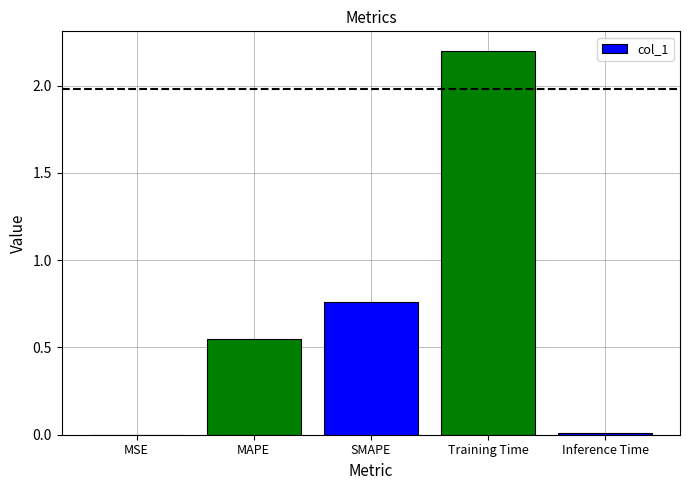

Between MSE and MAPE, which is larger?

MAPE